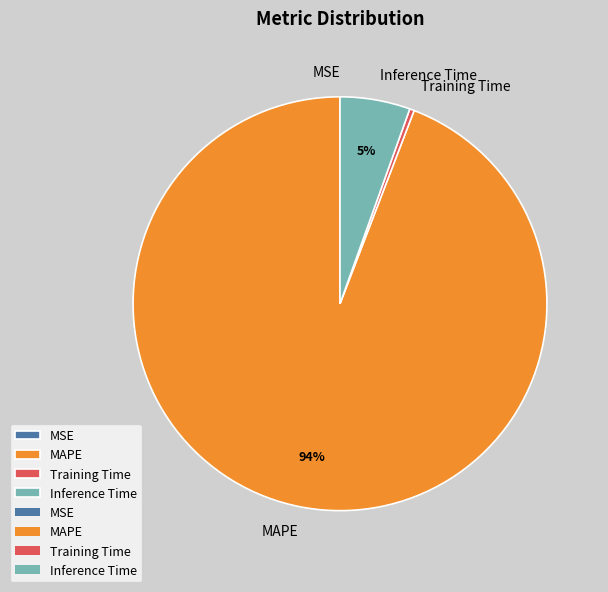

Do Training Time and MAPE together represent more than half of the pie?

Yes